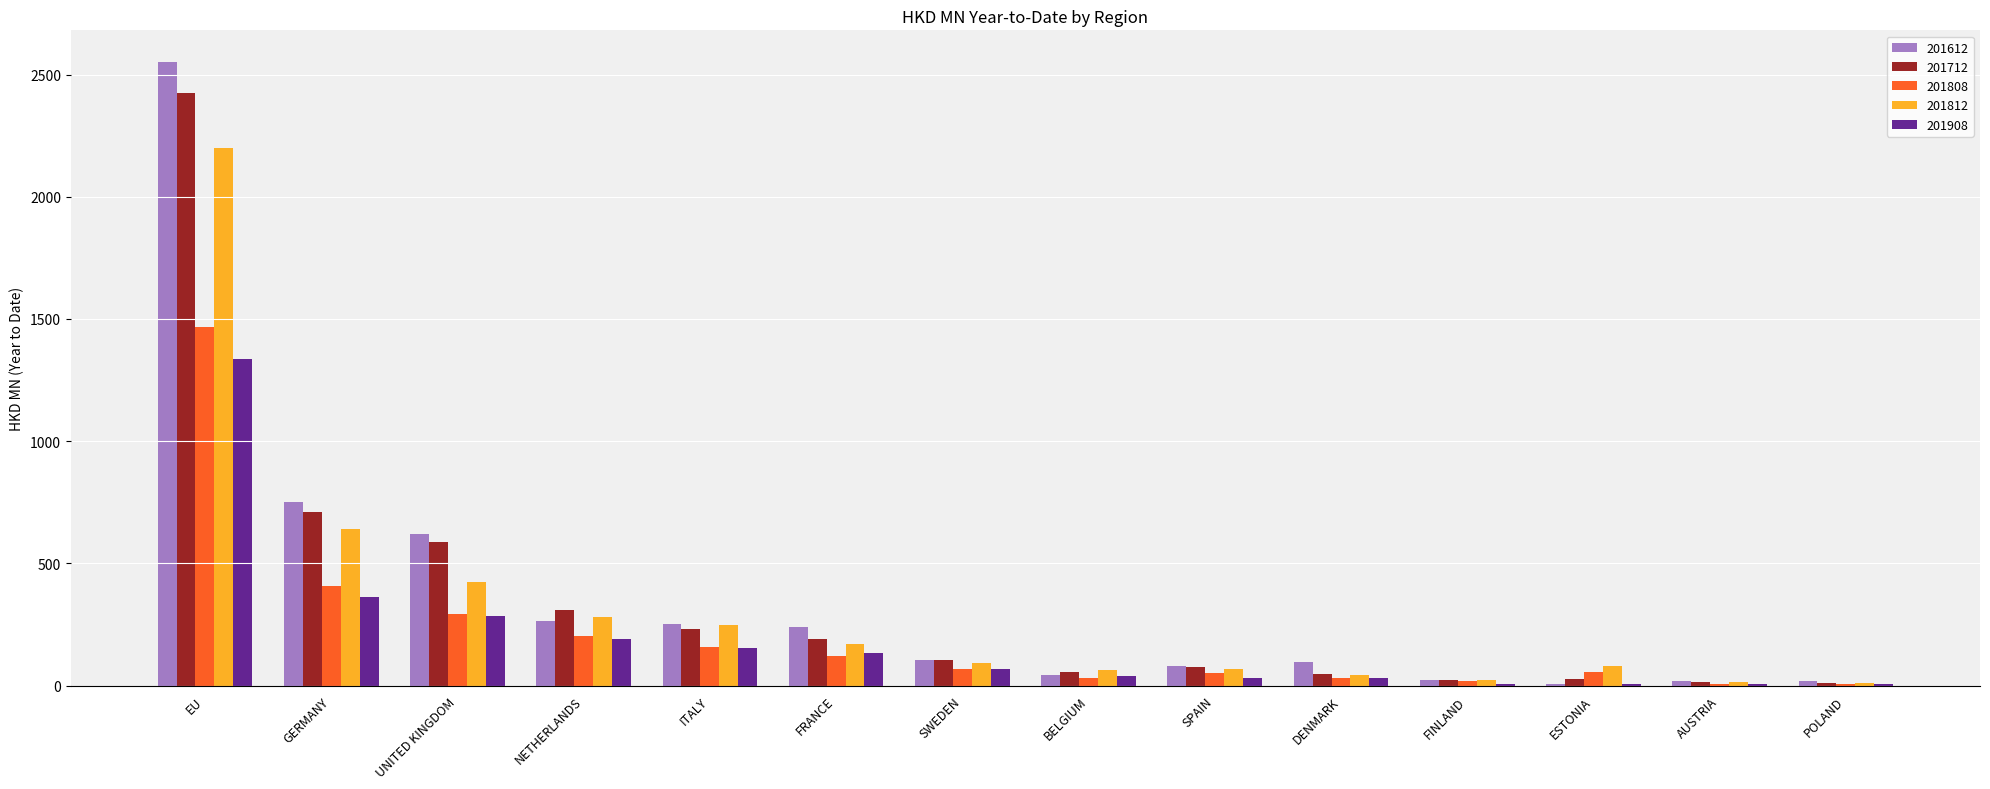

Between GERMANY and ITALY, which series saw the biggest shift?

201612